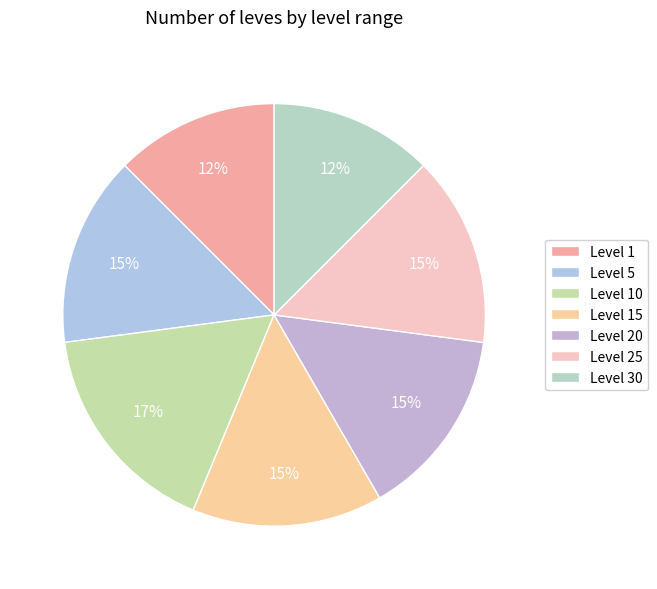

To the nearest percent, what is the difference between the largest and smallest slice percentages?

4%